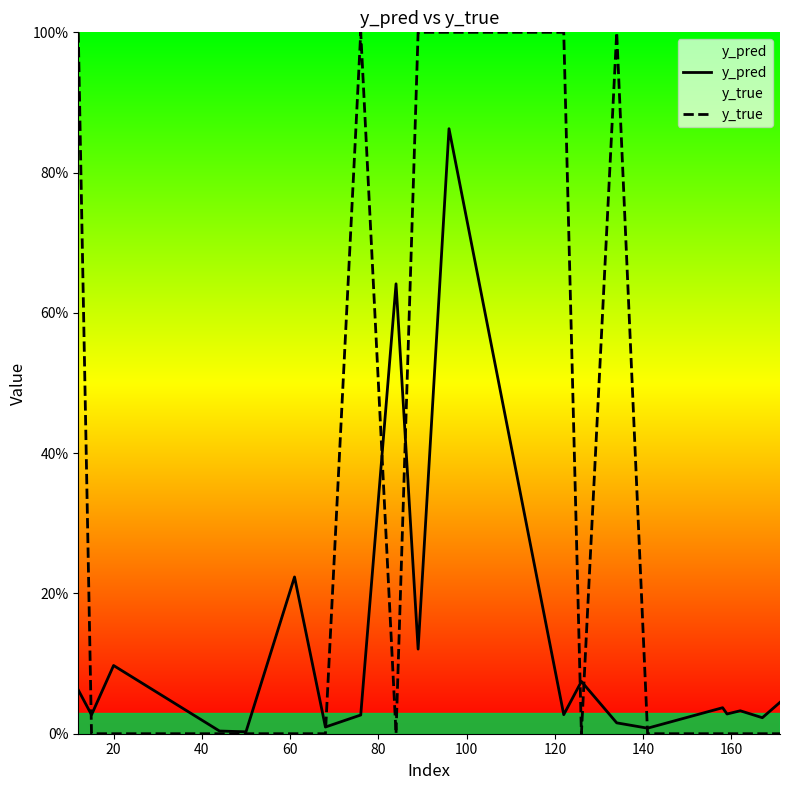

List the series in order of their overall mean, lowest first.

y_pred, y_true